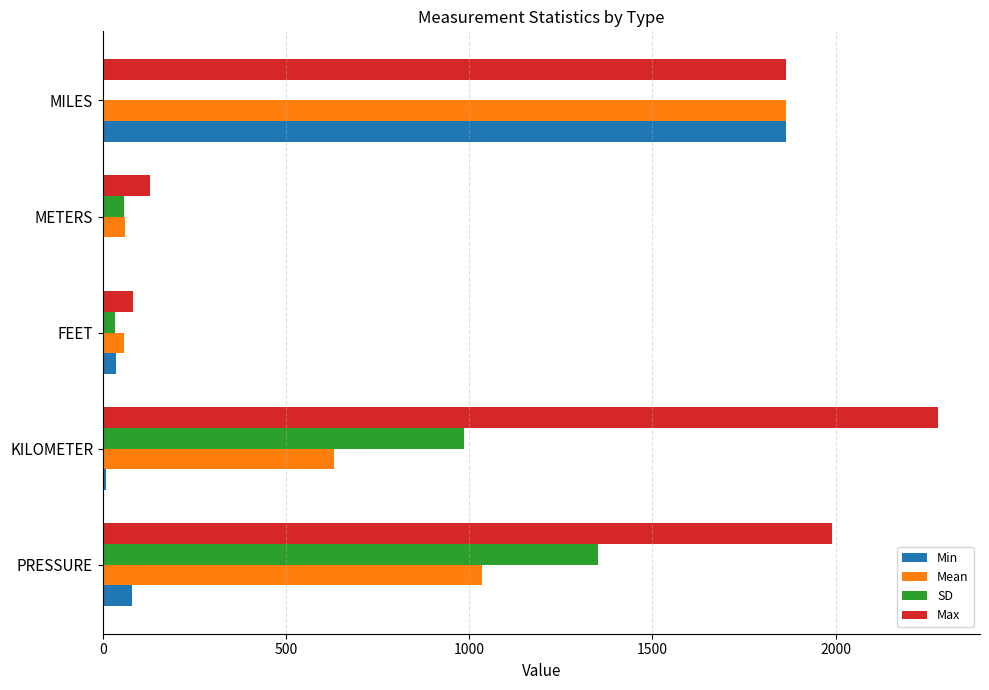

What is the sum of all SD values?

2426.7